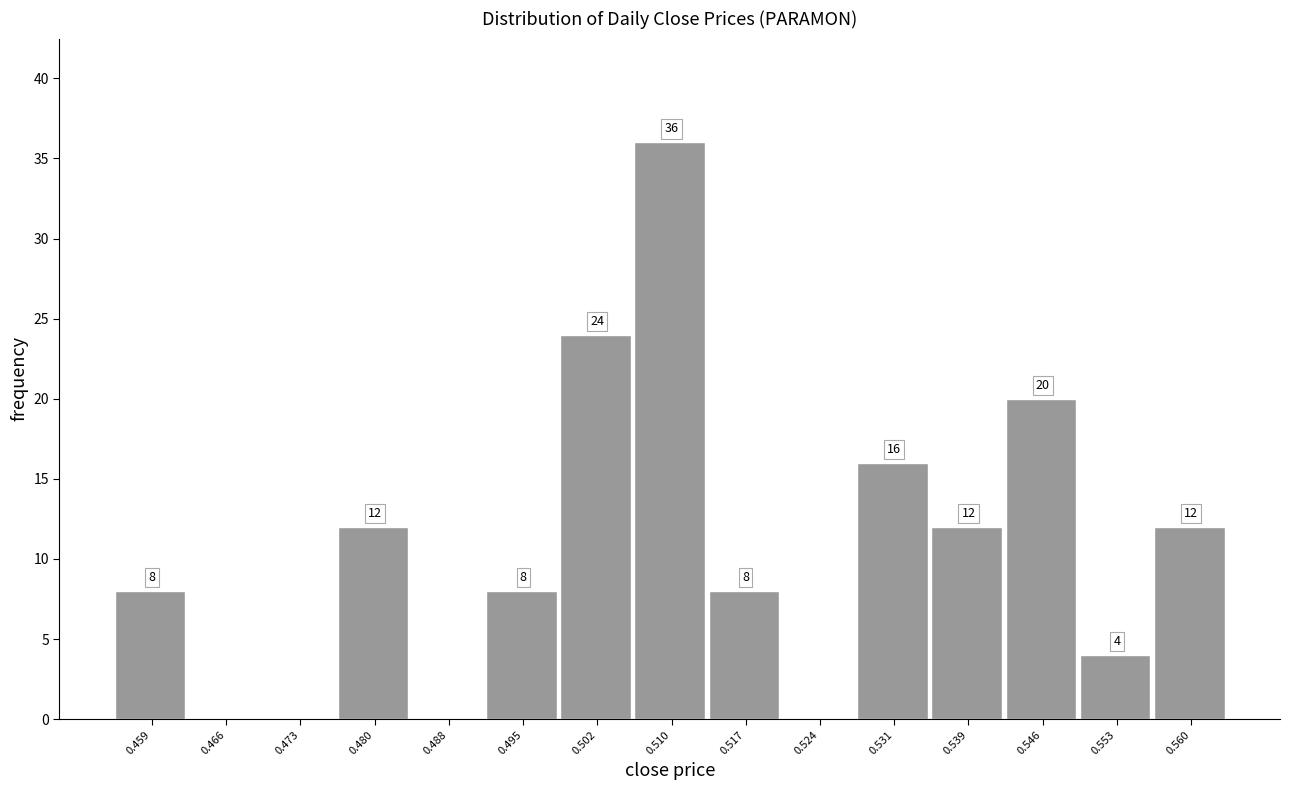

Which range on the x-axis has the tallest bar?

0.506 to 0.513